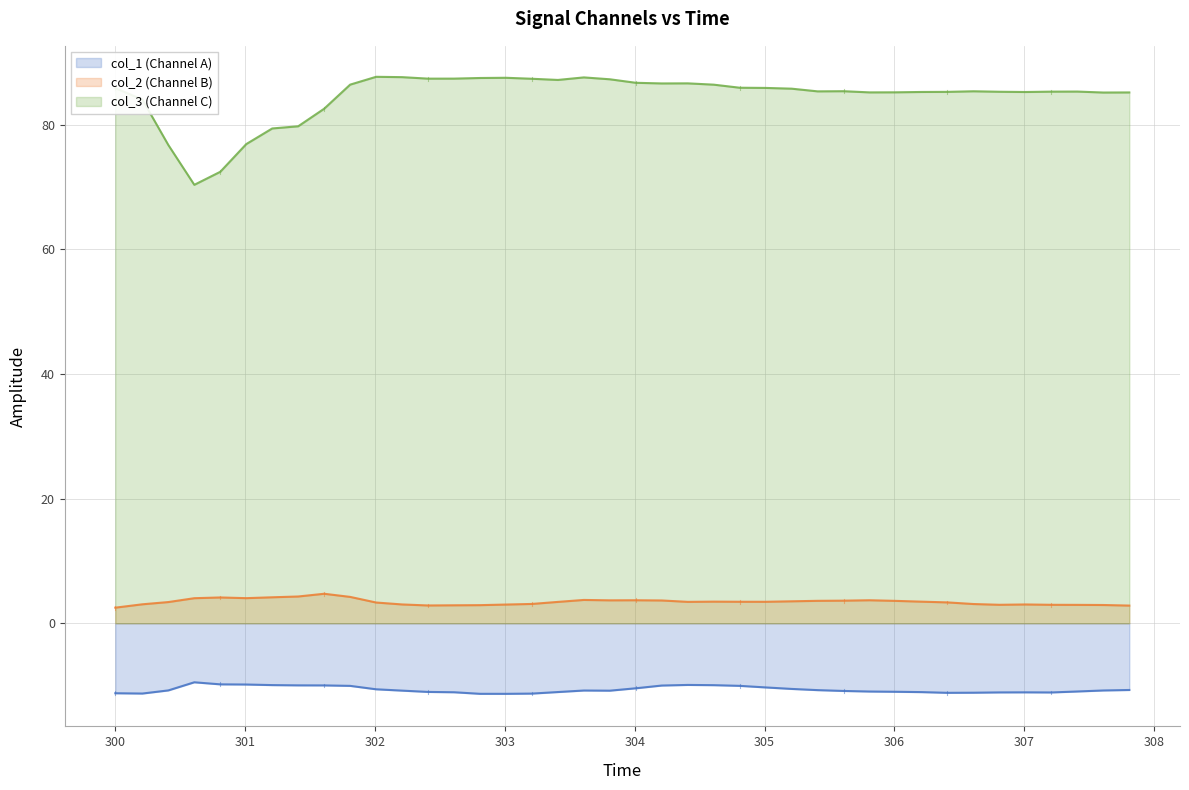

What is the difference between the maximum and minimum values in the col_2 (Channel B) series?

2.2